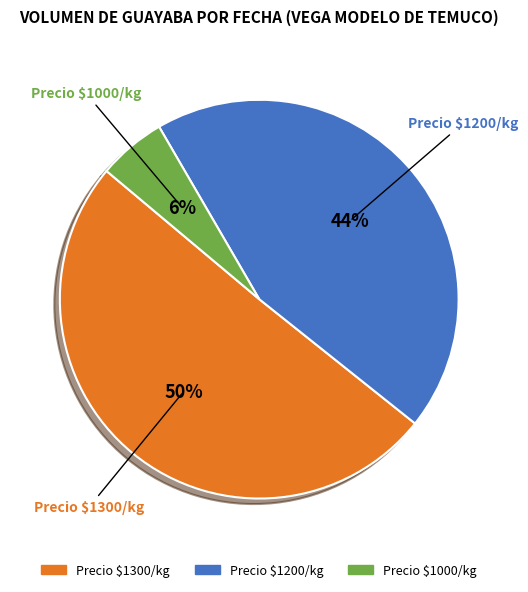

Count the number of slices in the pie.

3